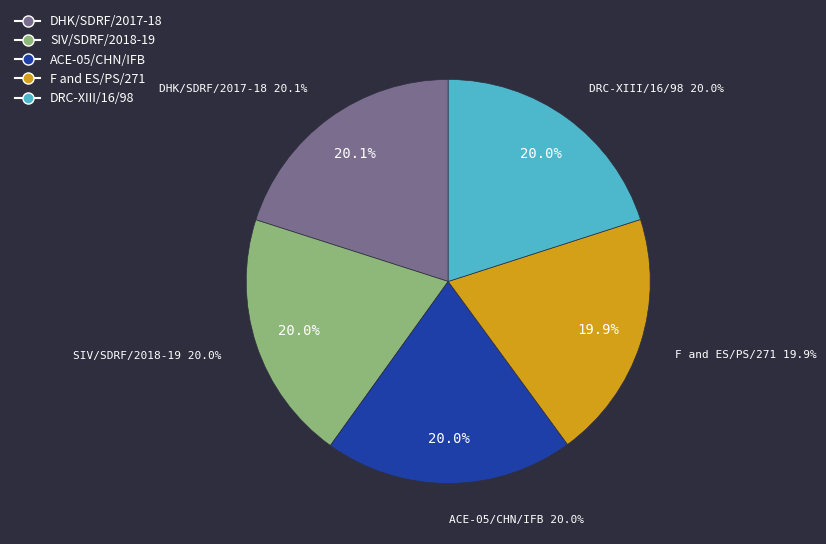

Rank the categories by value from highest to lowest.

DHK/SDRF/2017-18, DRC-XIII/16/98, SIV/SDRF/2018-19, ACE-05/CHN/IFB, F and ES/PS/271